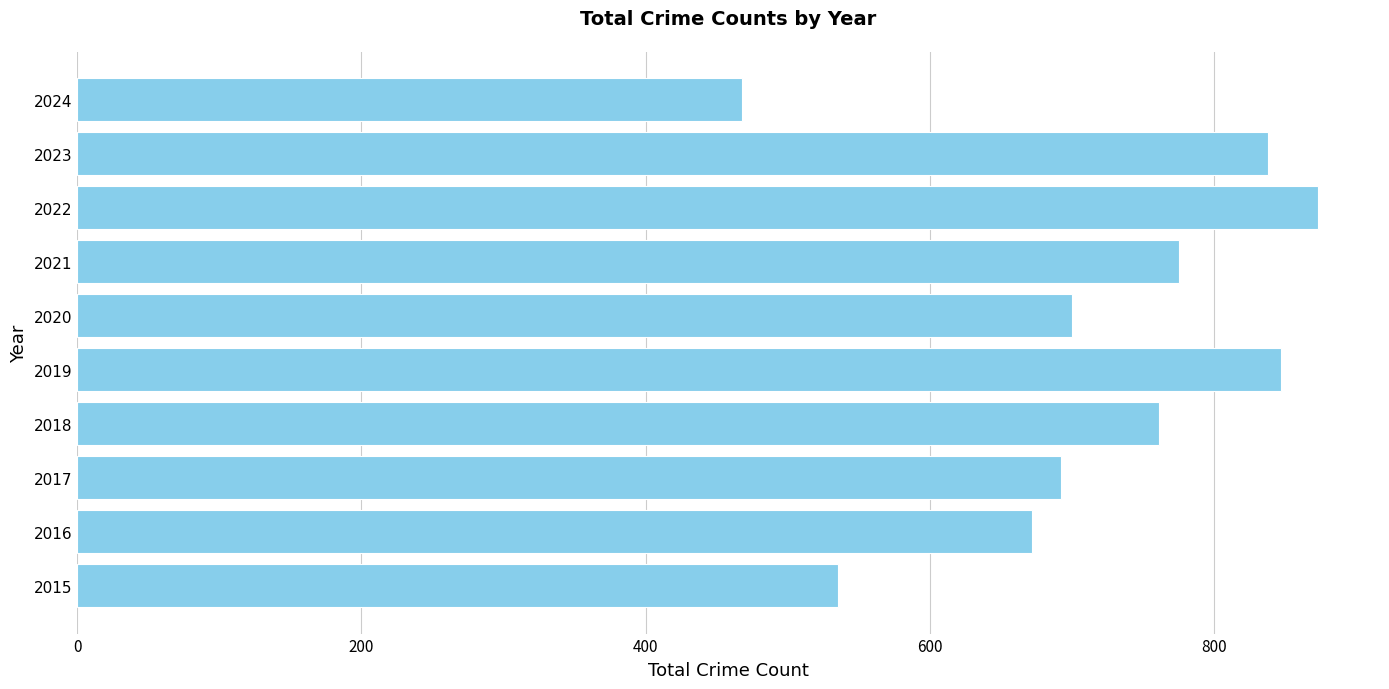

What is the smallest value displayed?

468